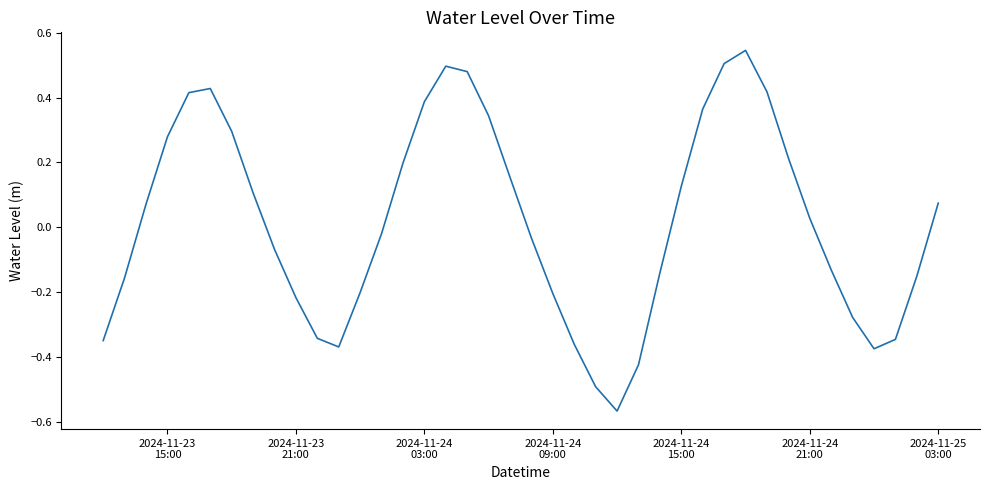

What is the difference between the maximum and minimum values?

1.1